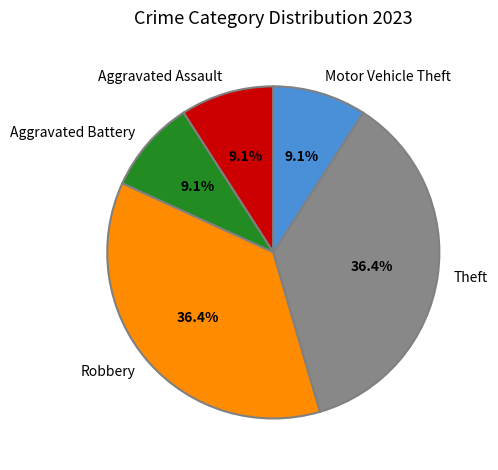

How many segments does this pie chart have?

5